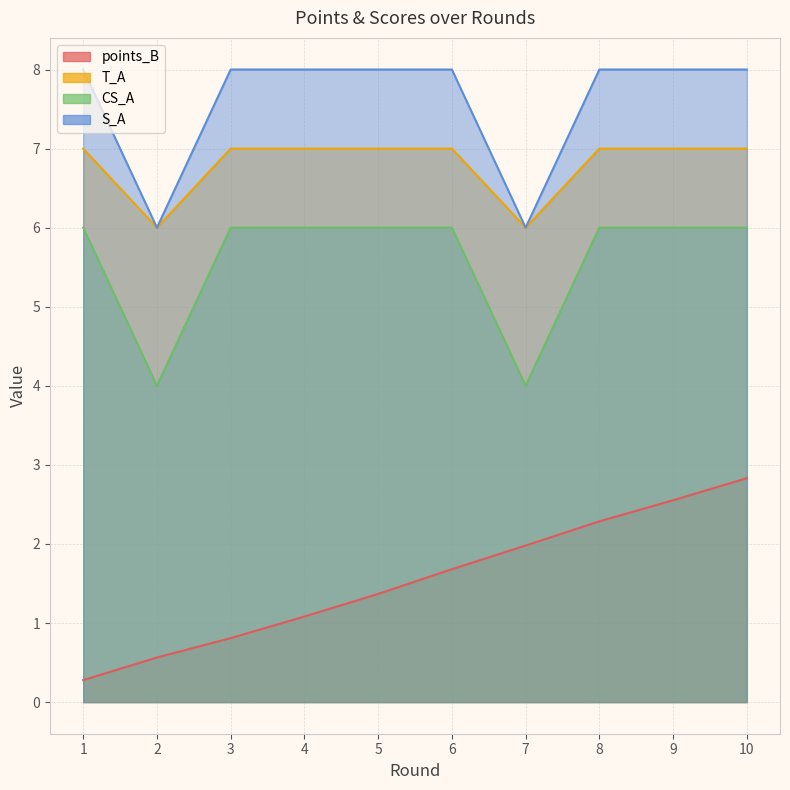

True or false: S_A has more than 2 interior local peaks.

False